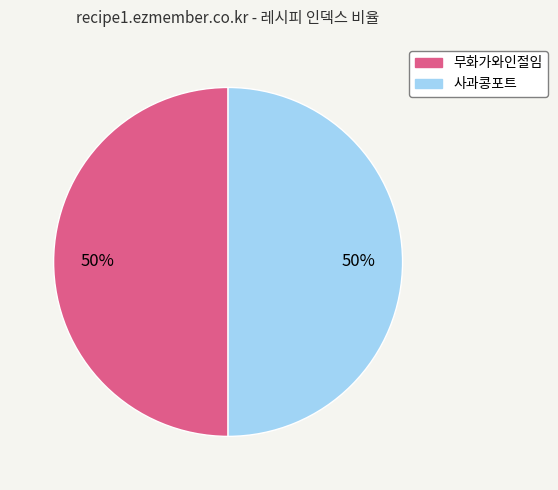

What percentage is the 사과콩포트 slice, to the nearest percent?

50%